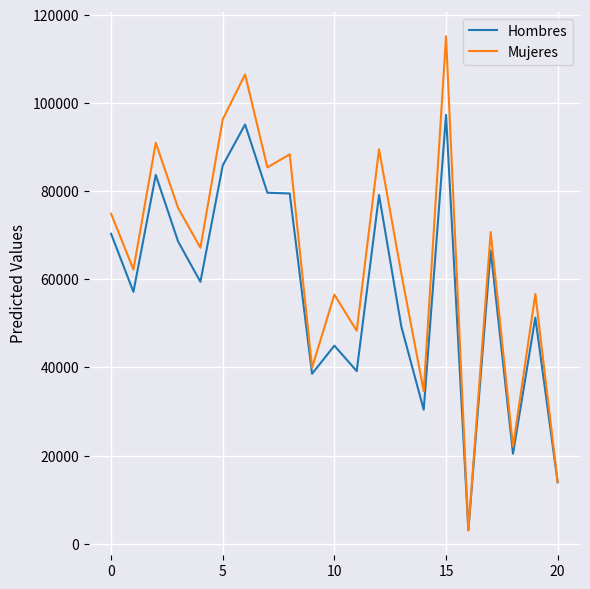

What is the greatest value displayed?

115160